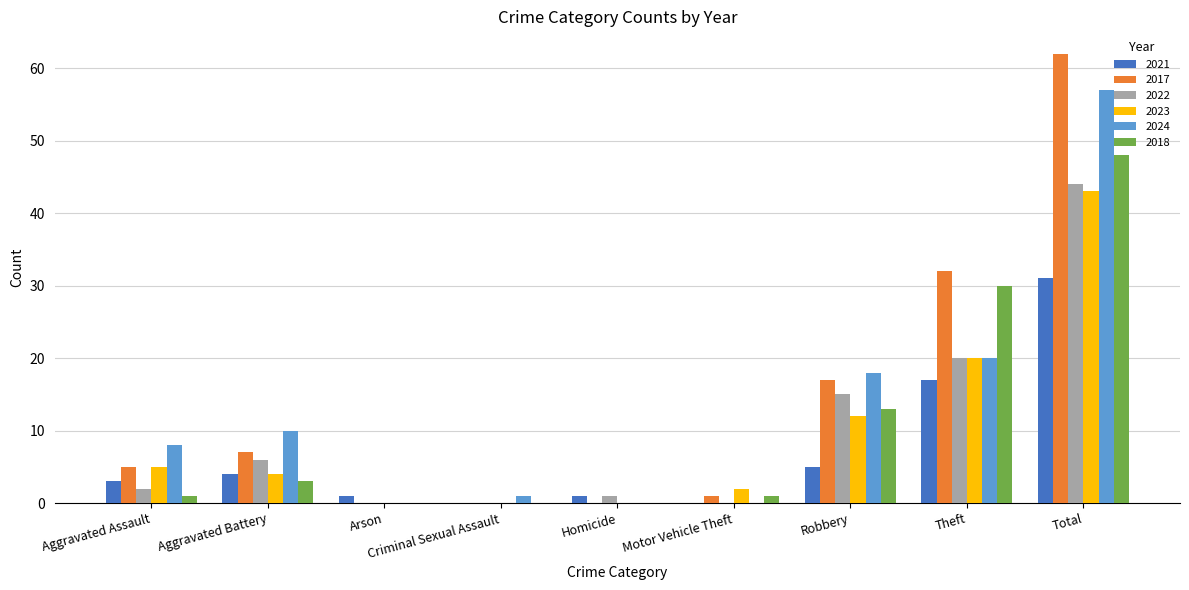

Reading left to right, extract all data points from this chart.

2021: 3	4	1	0	1	0	5	17	31
2017: 5	7	0	0	0	1	17	32	62
2022: 2	6	0	0	1	0	15	20	44
2023: 5	4	0	0	0	2	12	20	43
2024: 8	10	0	1	0	0	18	20	57
2018: 1	3	0	0	0	1	13	30	48